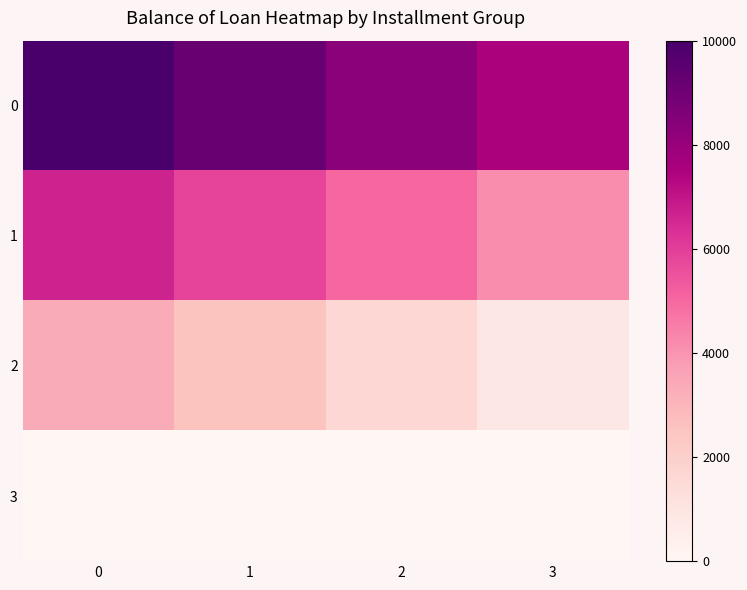

What is the total value across all series at 3?

12500.1